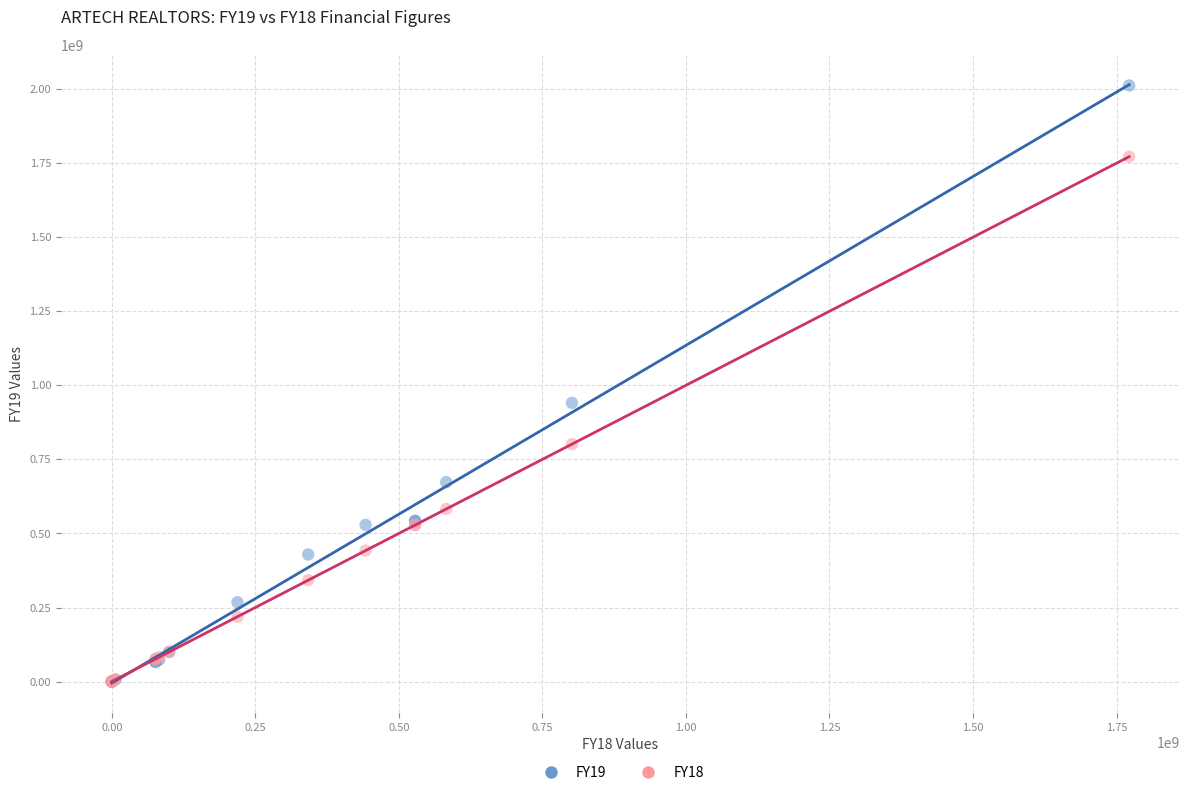

Across all series, what Y value is closest to 1006072674?

940764324.9